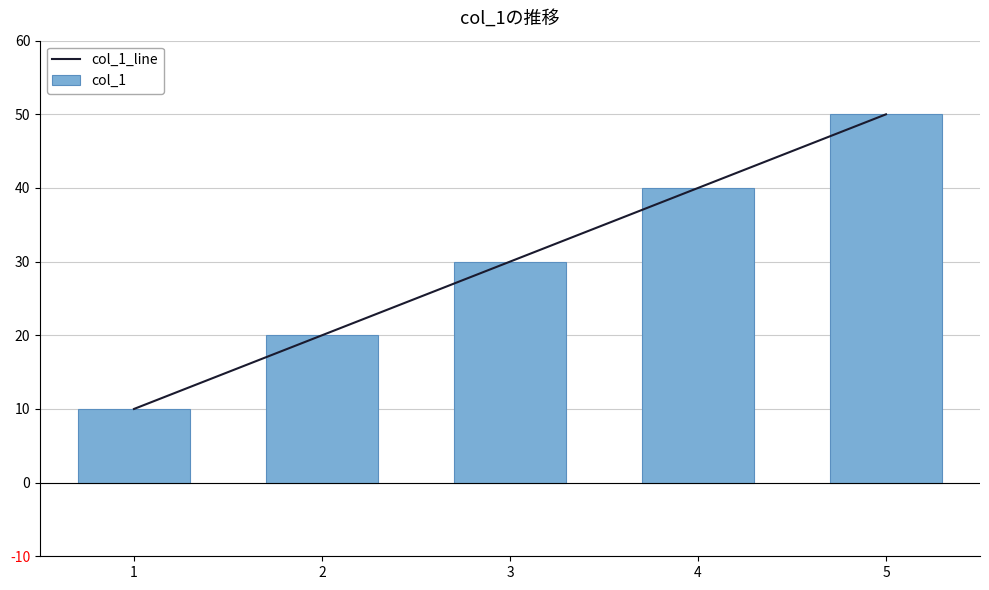

Which category has the highest value in the col_1 series?

5